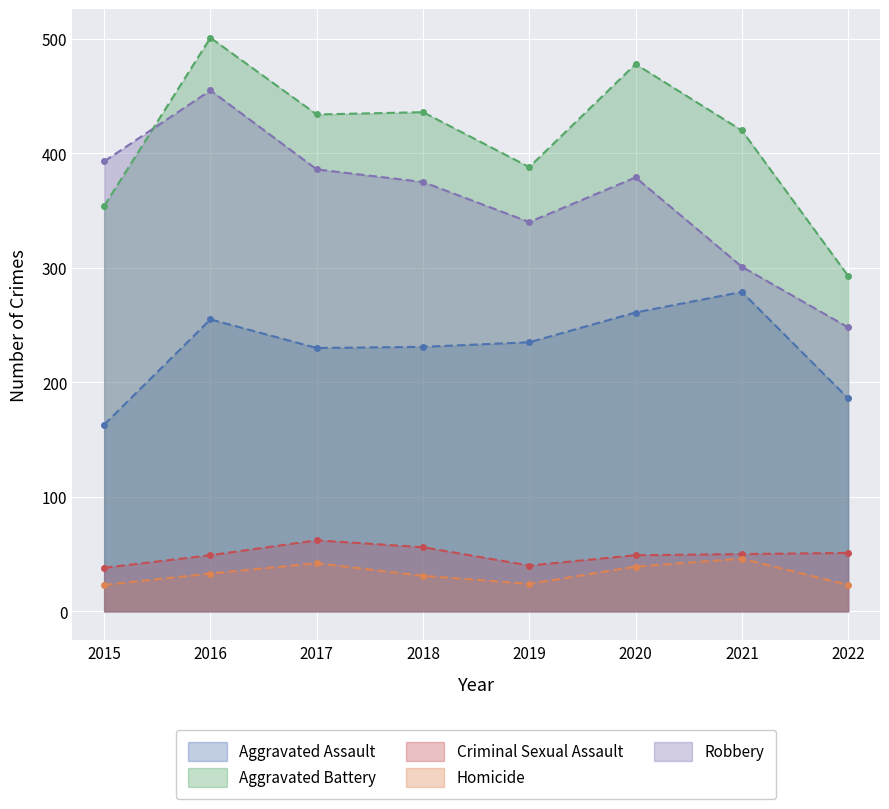

True or false: Aggravated Battery has more than 2 interior local peaks.

True